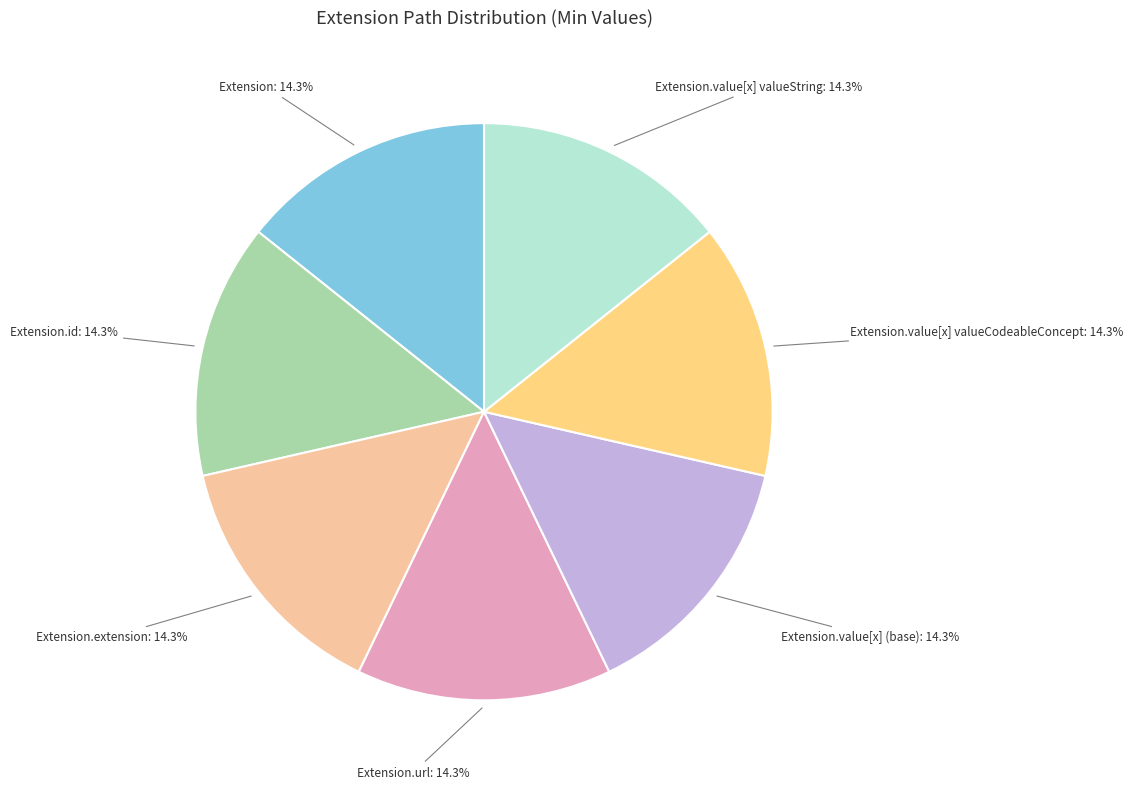

How many slices are in this pie chart?

7